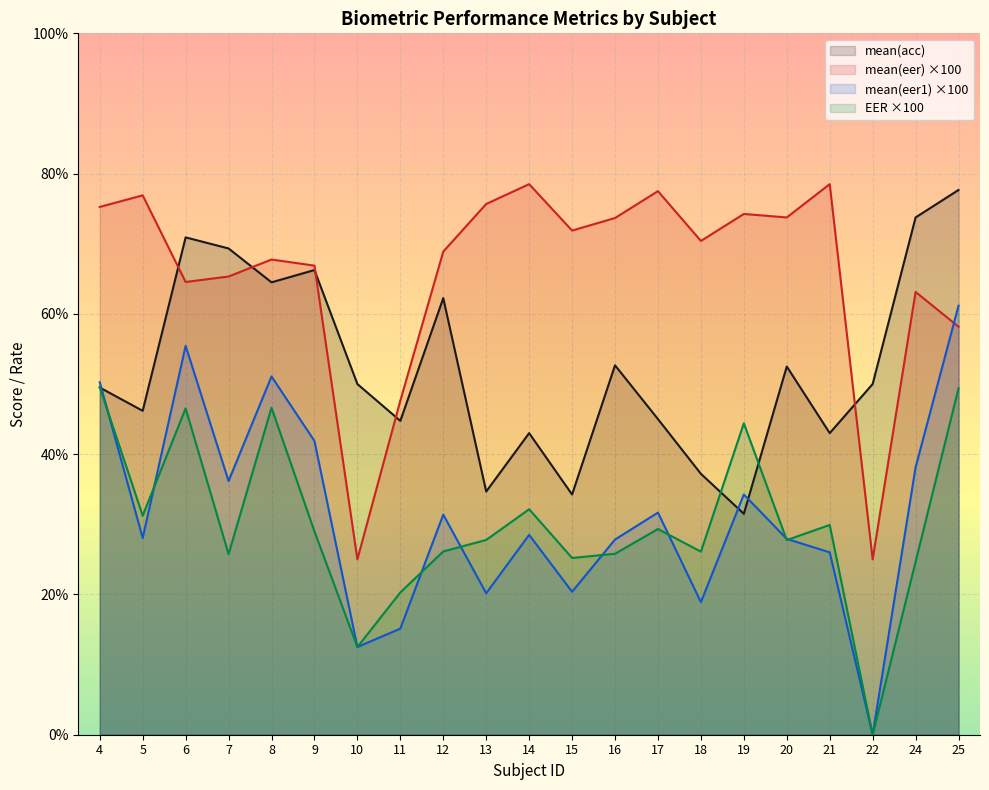

What is the difference between the mean(eer1) values at 19 and 25?

26.9